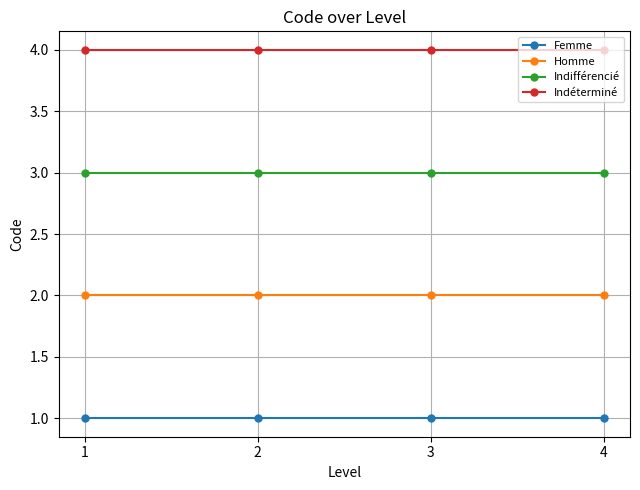

Rank the series by their average value, from highest to lowest.

Indéterminé, Indifférencié, Homme, Femme